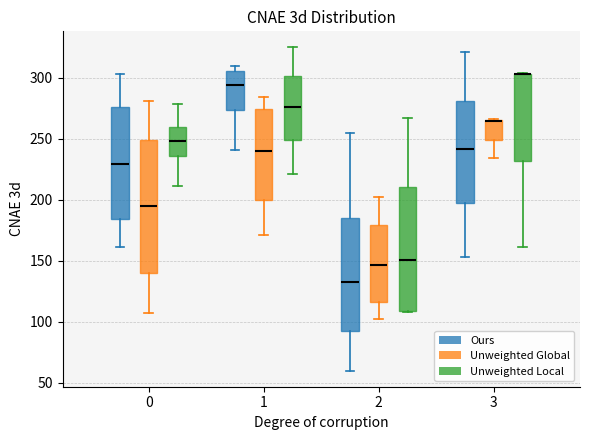

Where does the median line of the box for 0 (Ours) sit on the y-axis? The values are not printed on the chart, so give them approximately, as read against the axis.

230